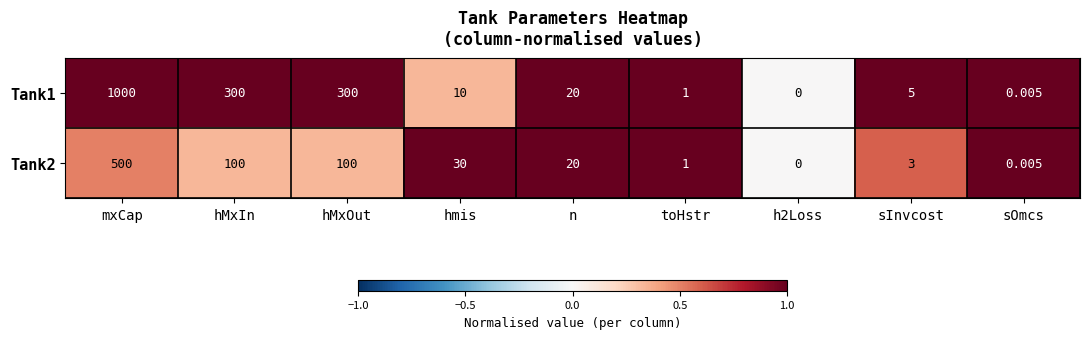

At which category is the sum across all series the highest?

mxCap